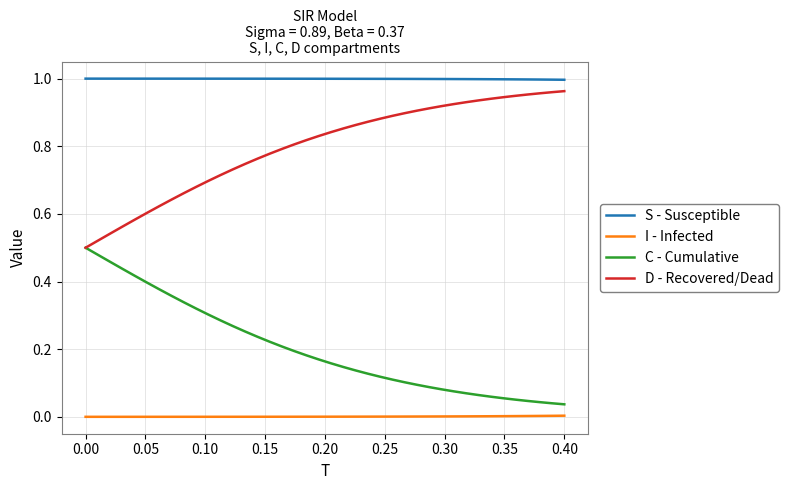

Rank the series by their average value, from highest to lowest.

S - Susceptible, D - Recovered/Dead, C - Cumulative, I - Infected